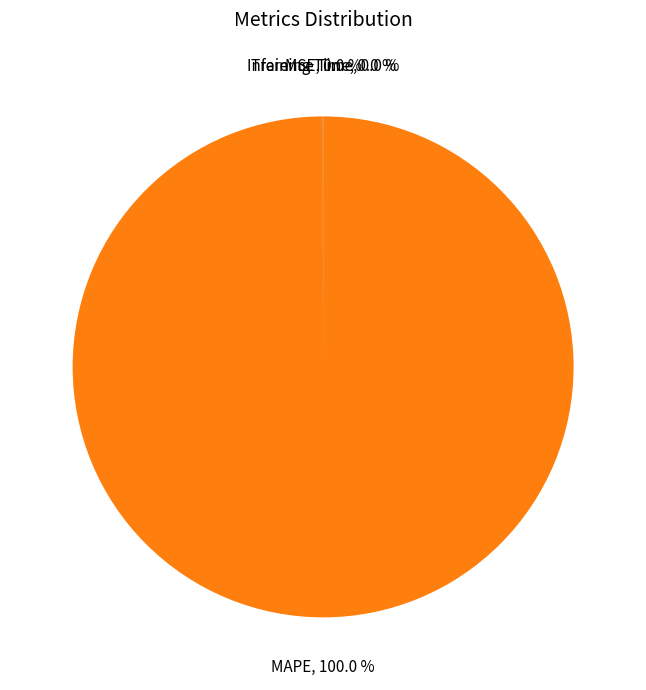

Is there any slice that represents more than half of the pie?

Yes